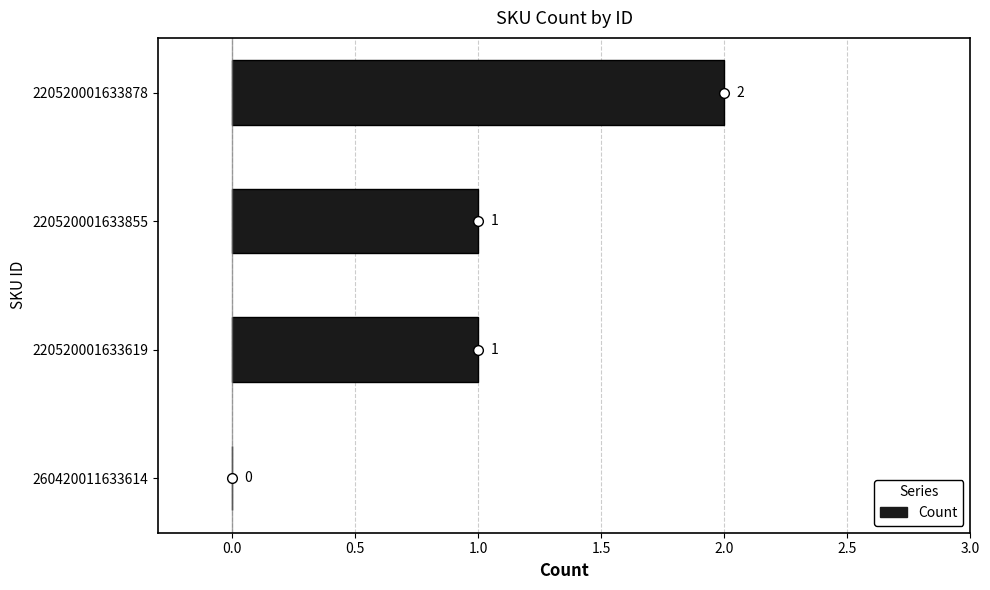

The value at 220520001633619 is 1. True or false?

True